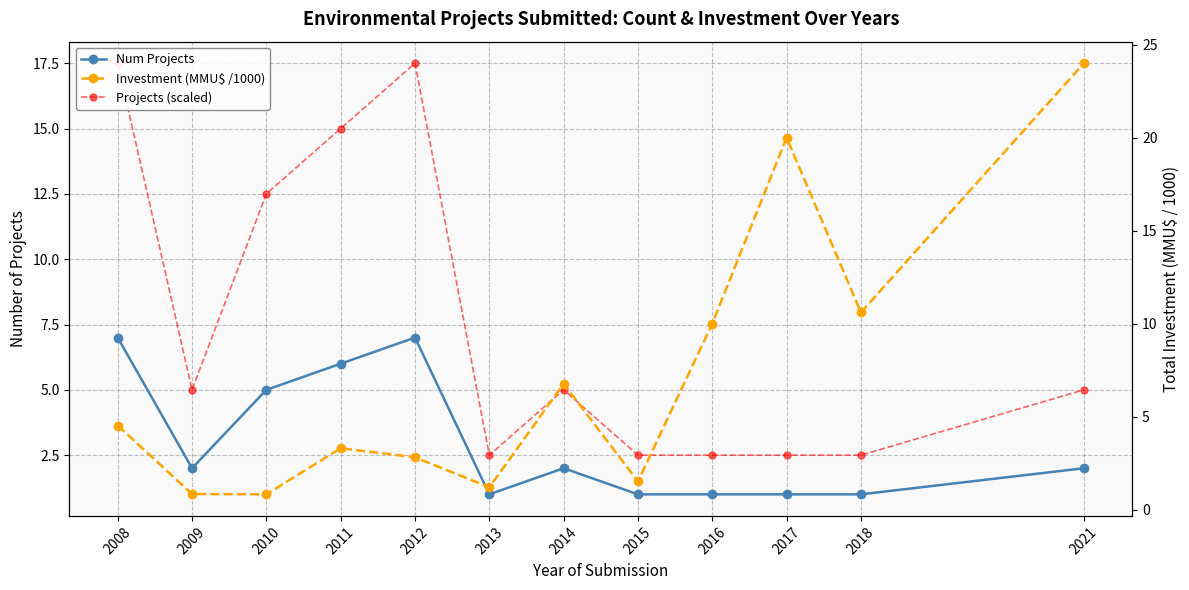

At which label is Investment (MMU$ /1000) closest to 12?

2018